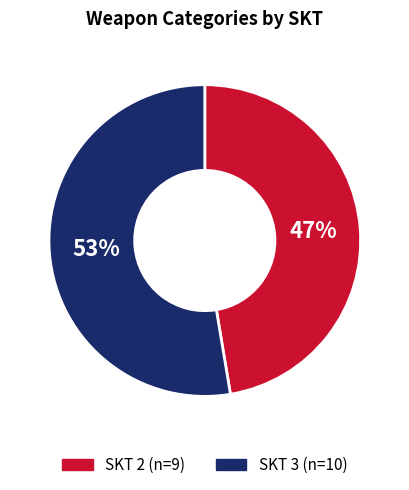

Is there a majority slice in this chart?

Yes